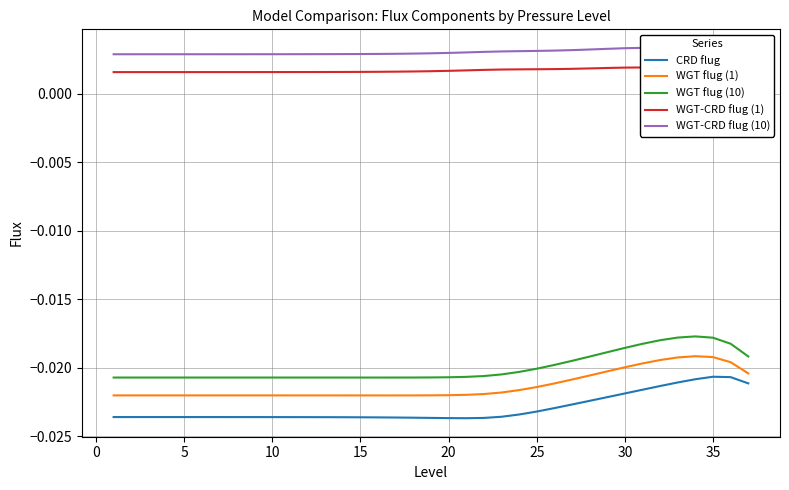

True or false: WGT flug (10) and CRD flug intersect in this chart.

False